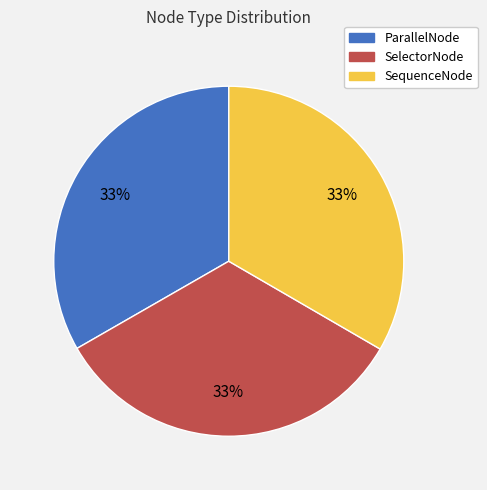

To the nearest percent, what is the combined percentage of SelectorNode and ParallelNode?

67%